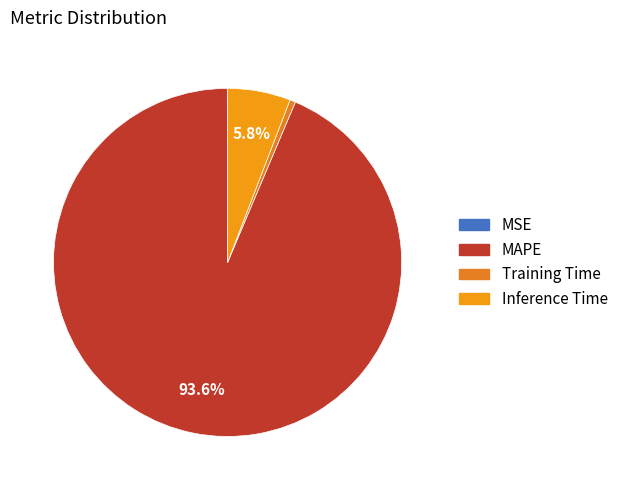

To the nearest percent, what is the difference between the Training Time and Inference Time slice percentages?

5%